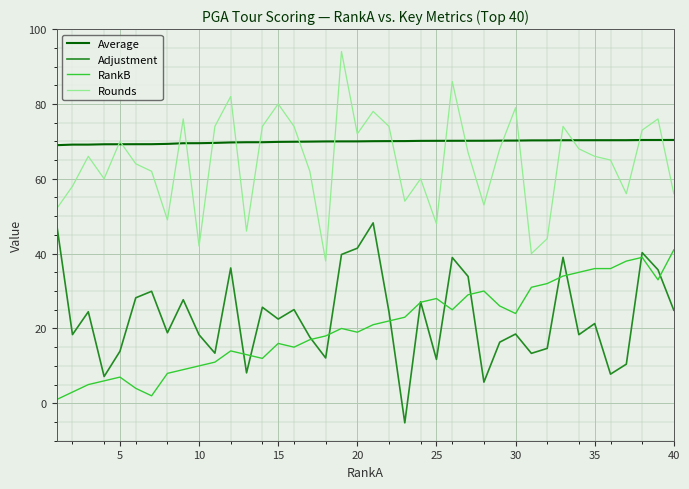

True or false: Average and Adjustment cross at least once.

False